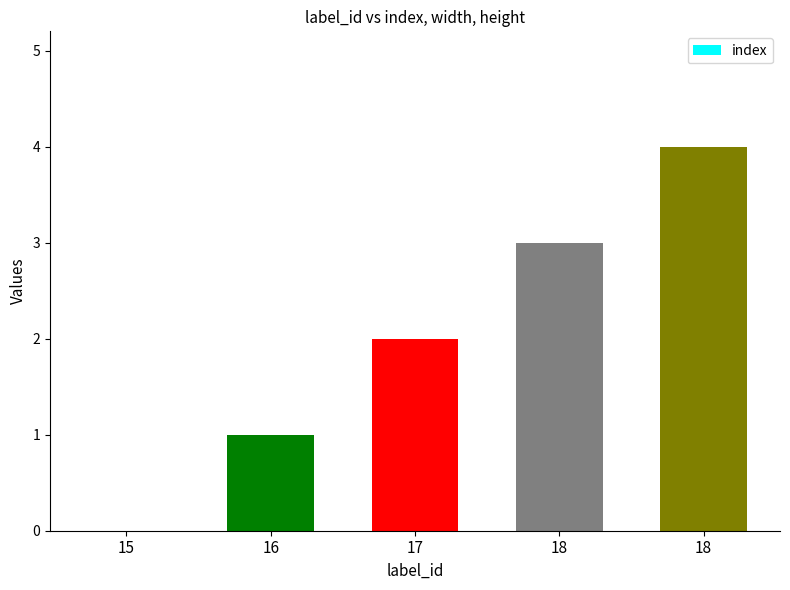

Reading left to right, transcribe all the data shown in this chart.

0	1	2	3	4